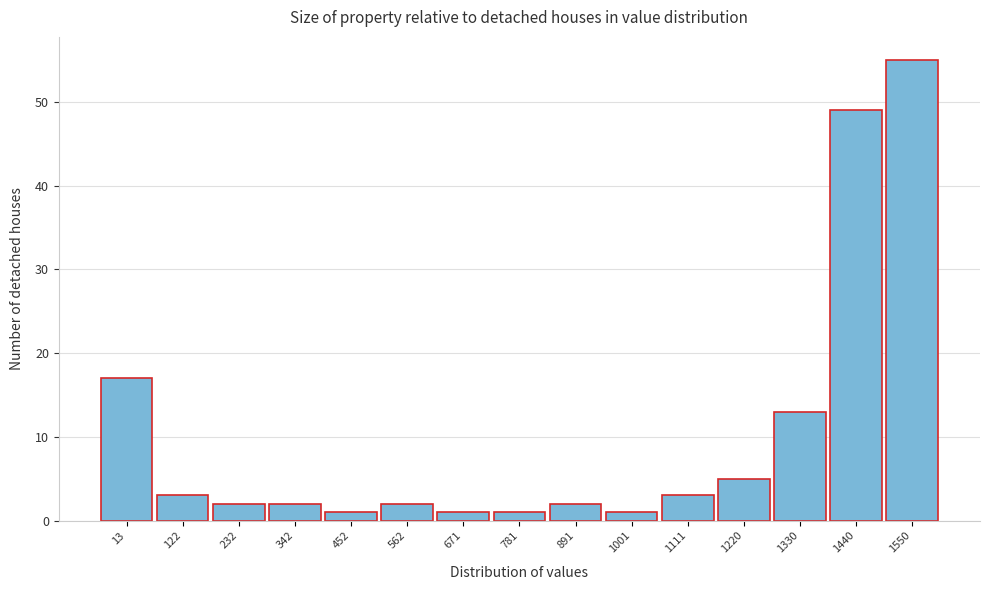

Reading left to right, list all the values displayed in this chart.

13=17	122=3	232=2	342=2	452=1	562=2	671=1	781=1	891=2	1001=1	1111=3	1220=5	1330=13	1440=49	1550=55